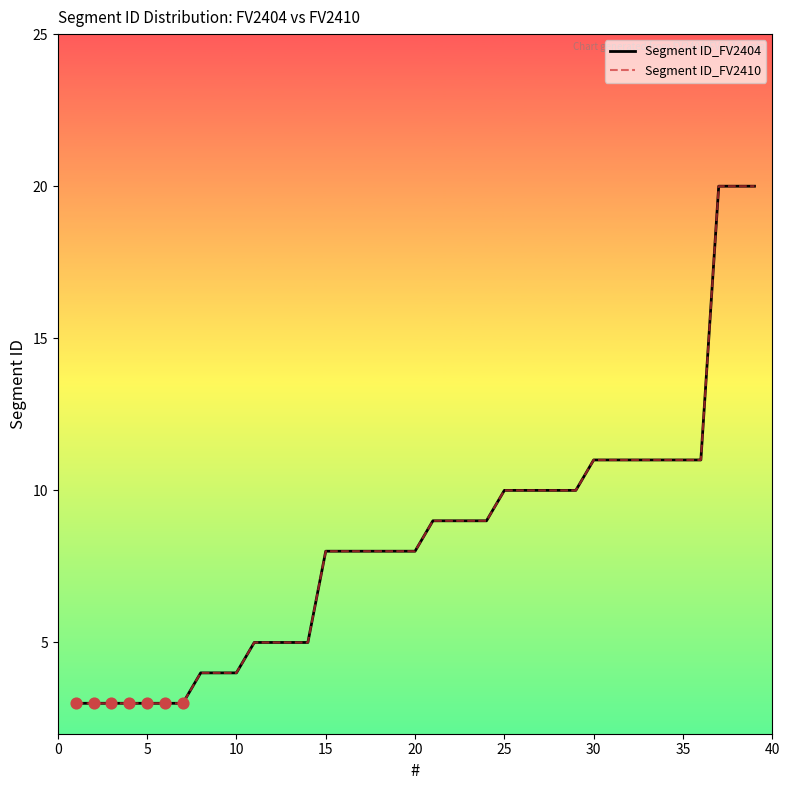

Which series has the largest total across all categories?

Segment ID_FV2404